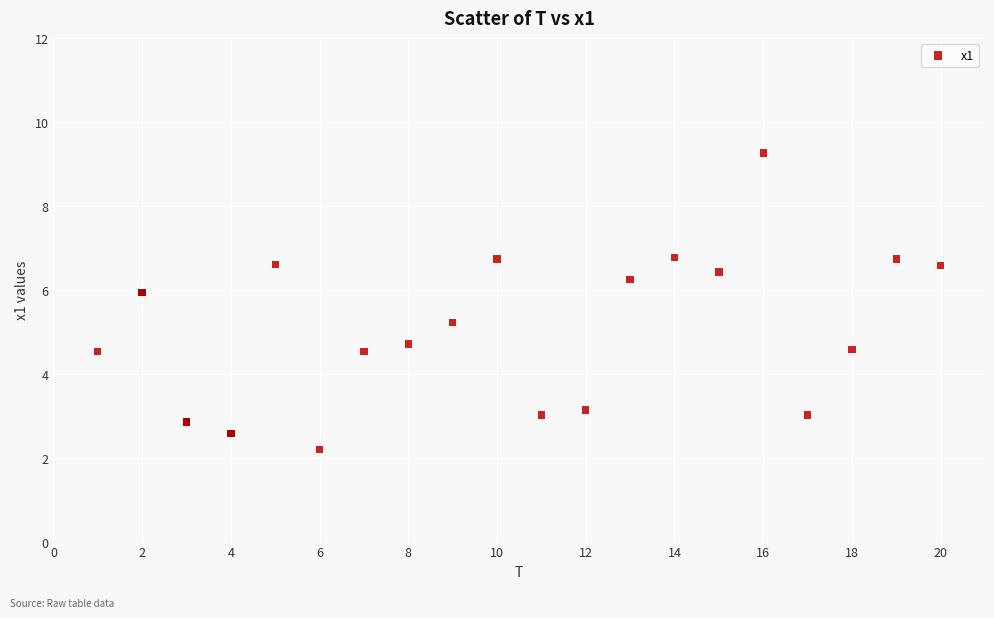

What is the range of X values (max minus min)?

19.0